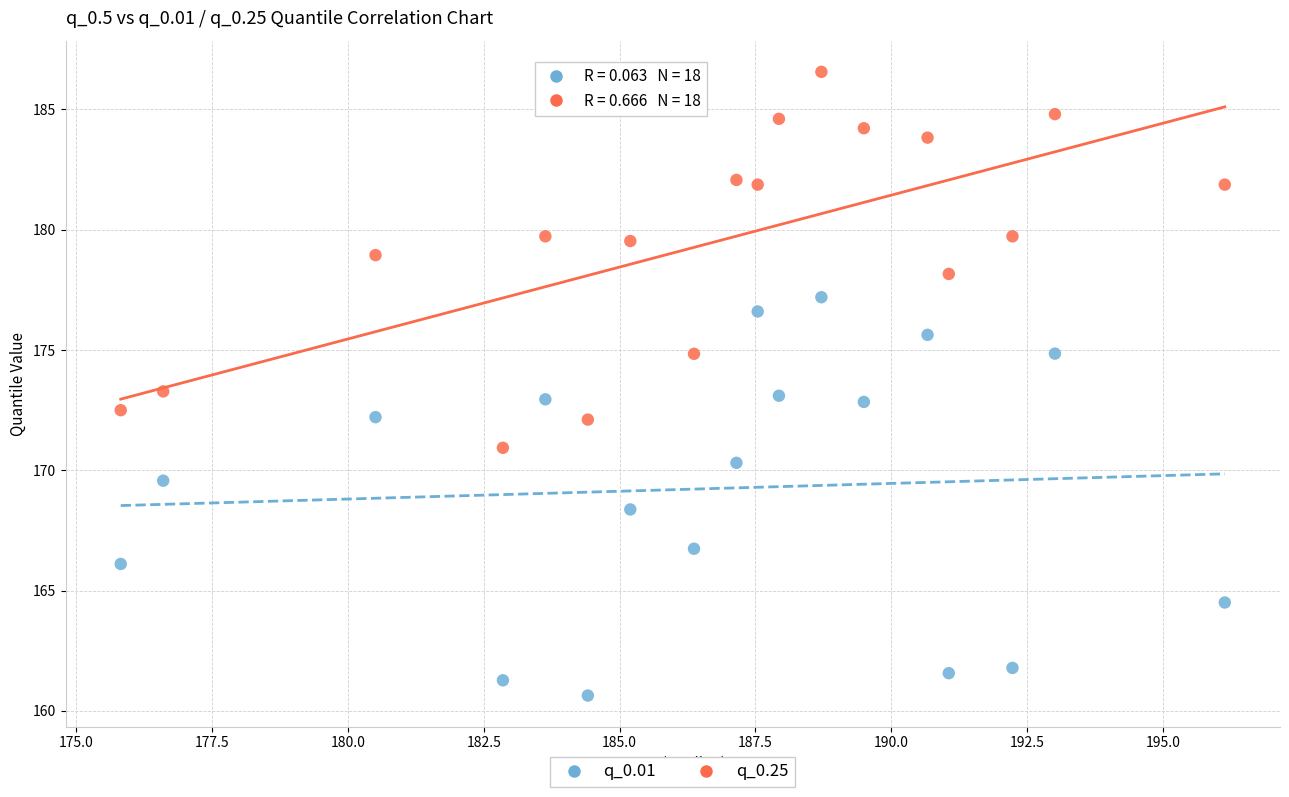

Which series contains the lowest Y value?

q_0.01